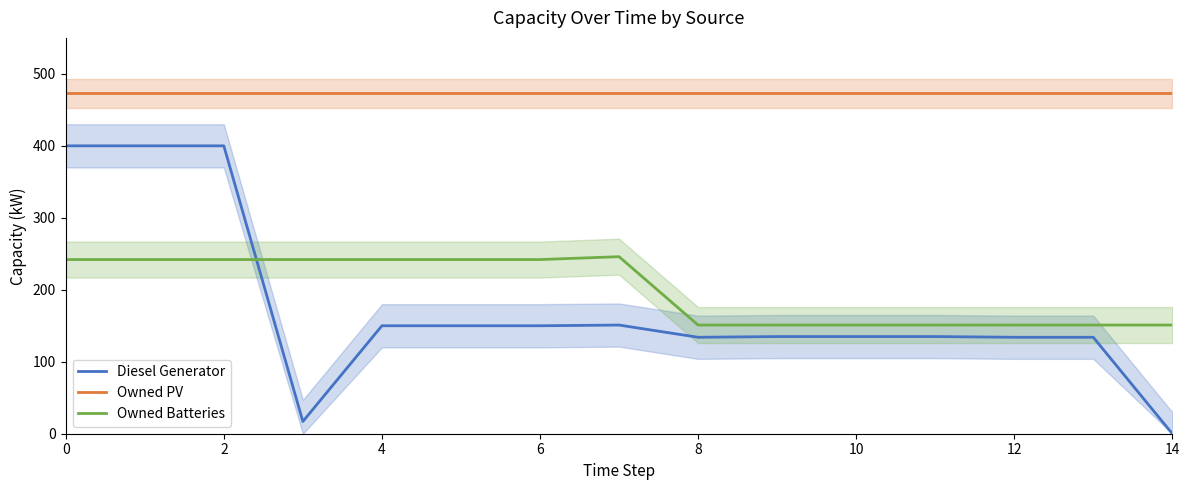

Does the chart display data point markers on the line(s)?

No